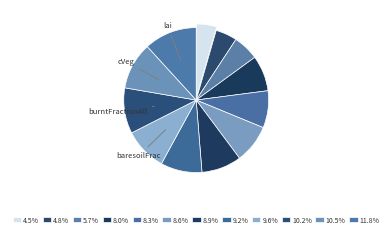

What is the smallest slice in the pie chart?

mrsos